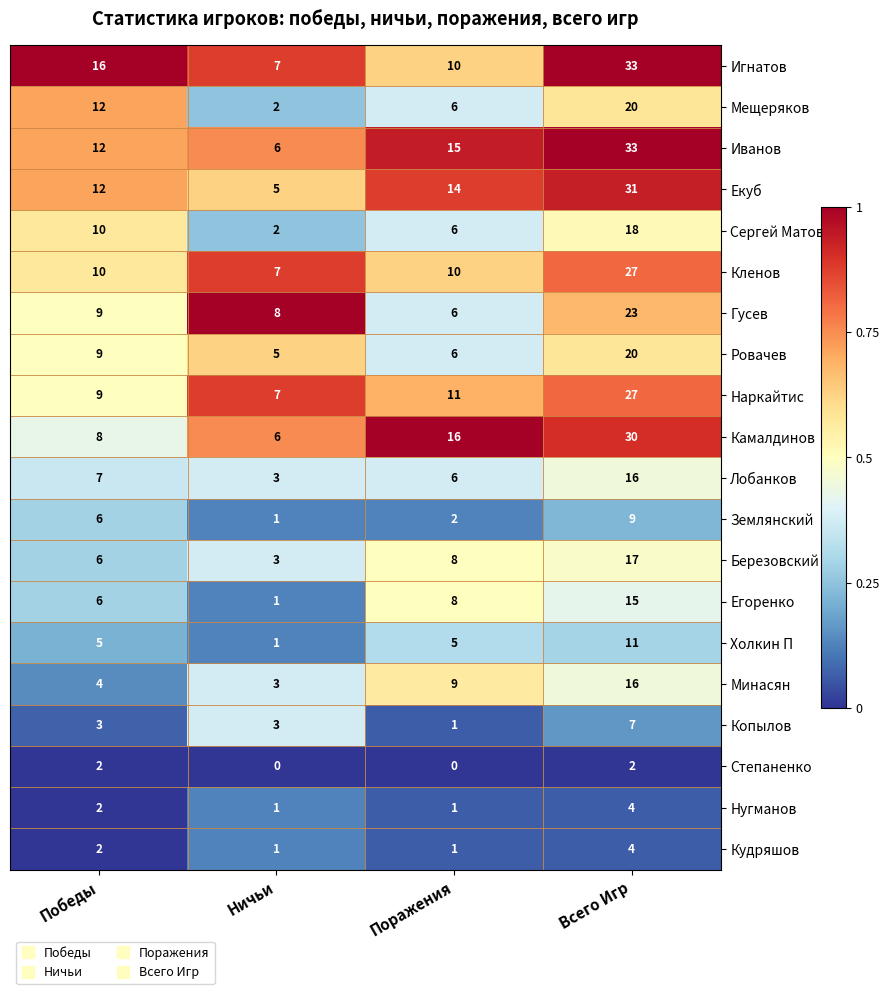

At which category is the sum across all series the highest?

Всего Игр